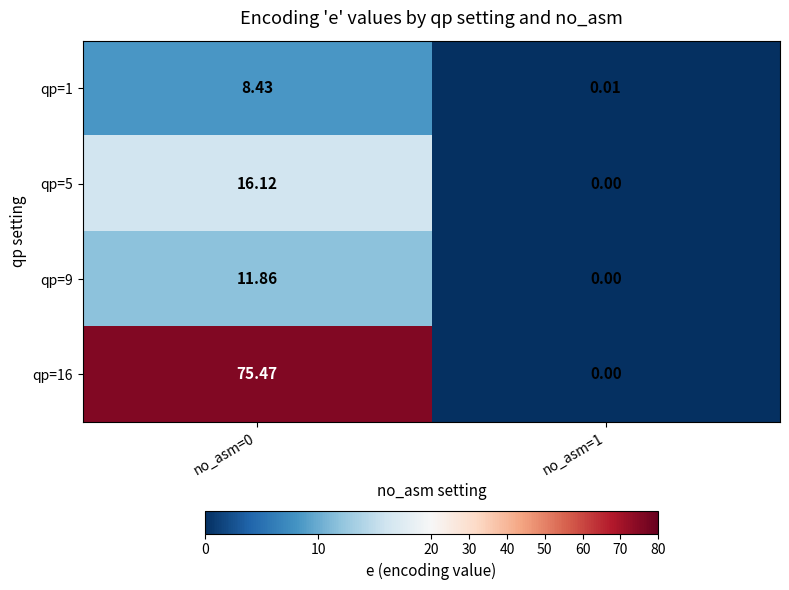

The qp=1 series shows 0.0 at no_asm=1. True or false?

False